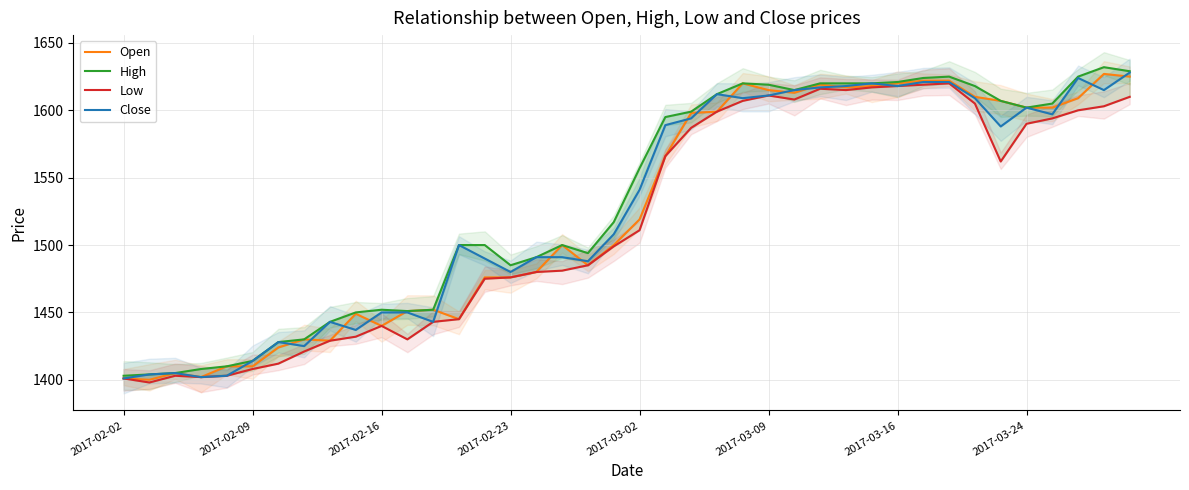

Is it true that Low equals 2549 at 29?

False